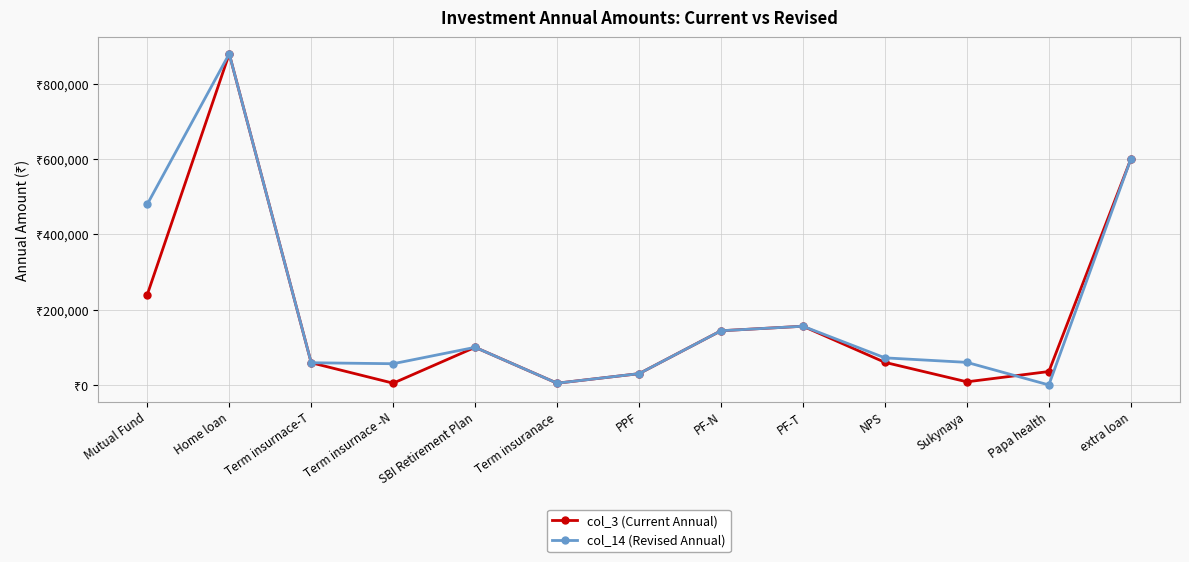

What is the average value of the col_3 (Current Annual) series?

178627